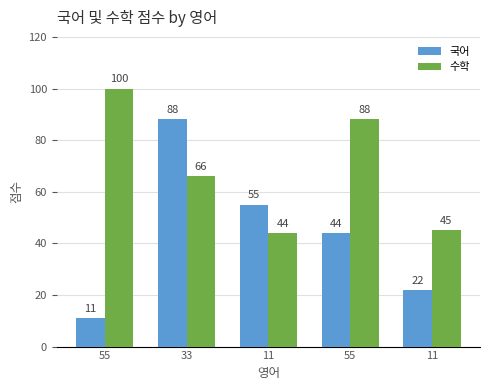

Between 55 and 11, which is larger?

11